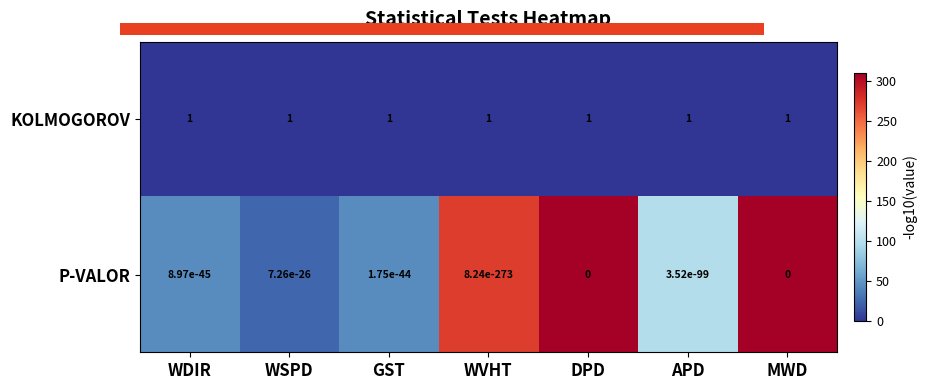

Is the value of P-VALOR at GST greater than the value of KOLMOGOROV at APD?

No